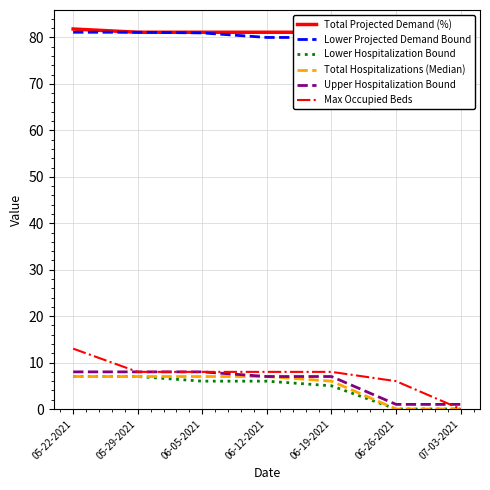

At which label is Lower Projected Demand Bound closest to 80?

06-12-2021